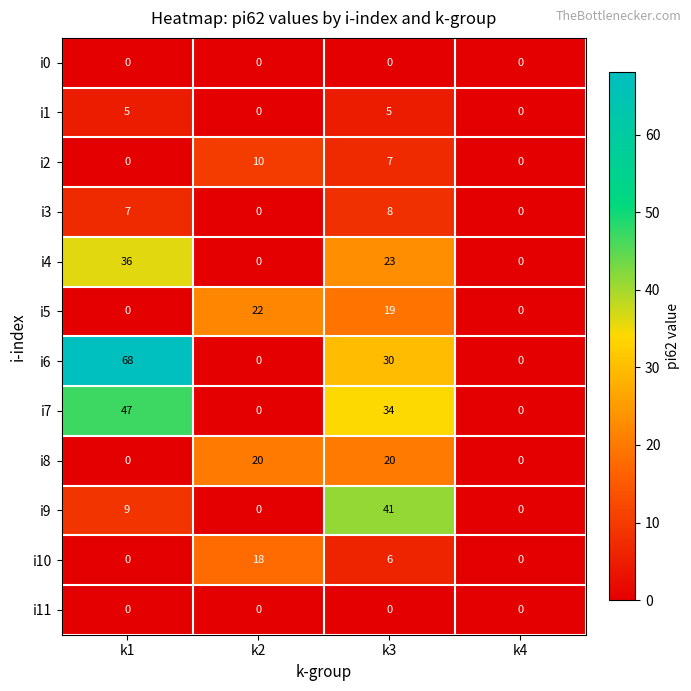

What is the maximum value shown in the chart?

68